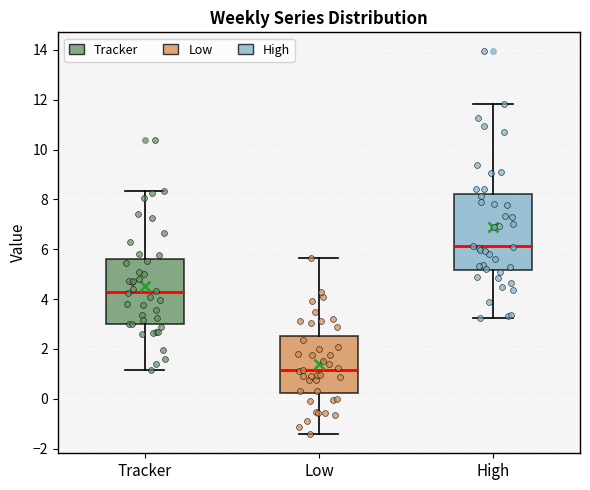

Which box's median line is the highest?

High